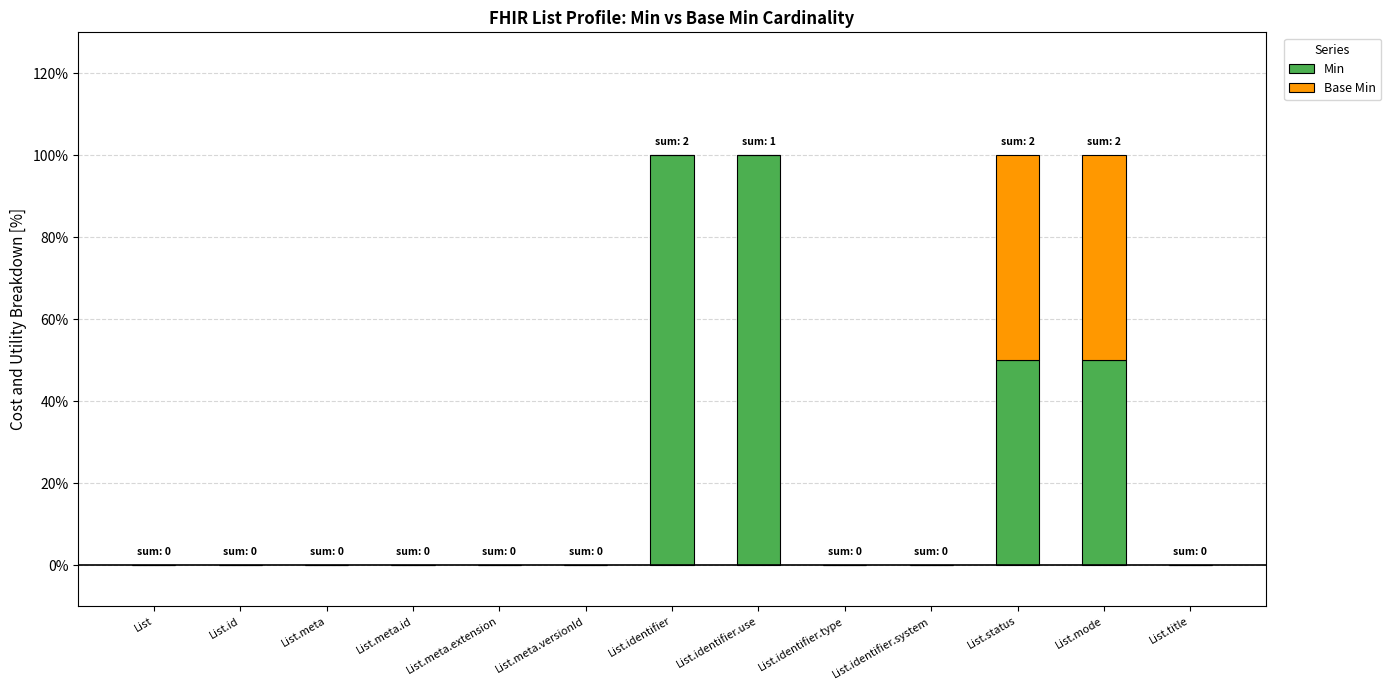

What is the total value across all series at List.status?

100